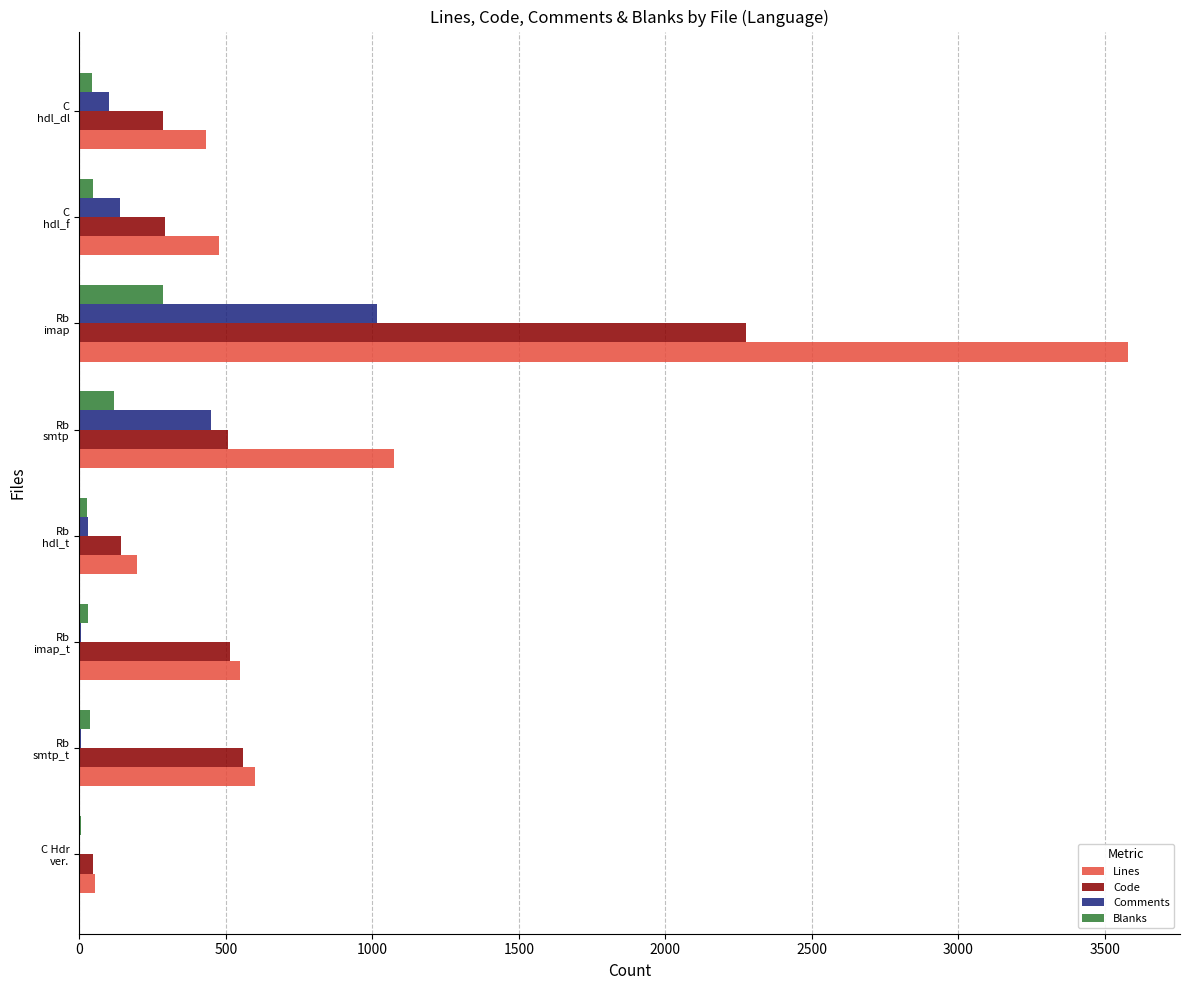

Which category has the highest value in the Lines series?

Rb
imap